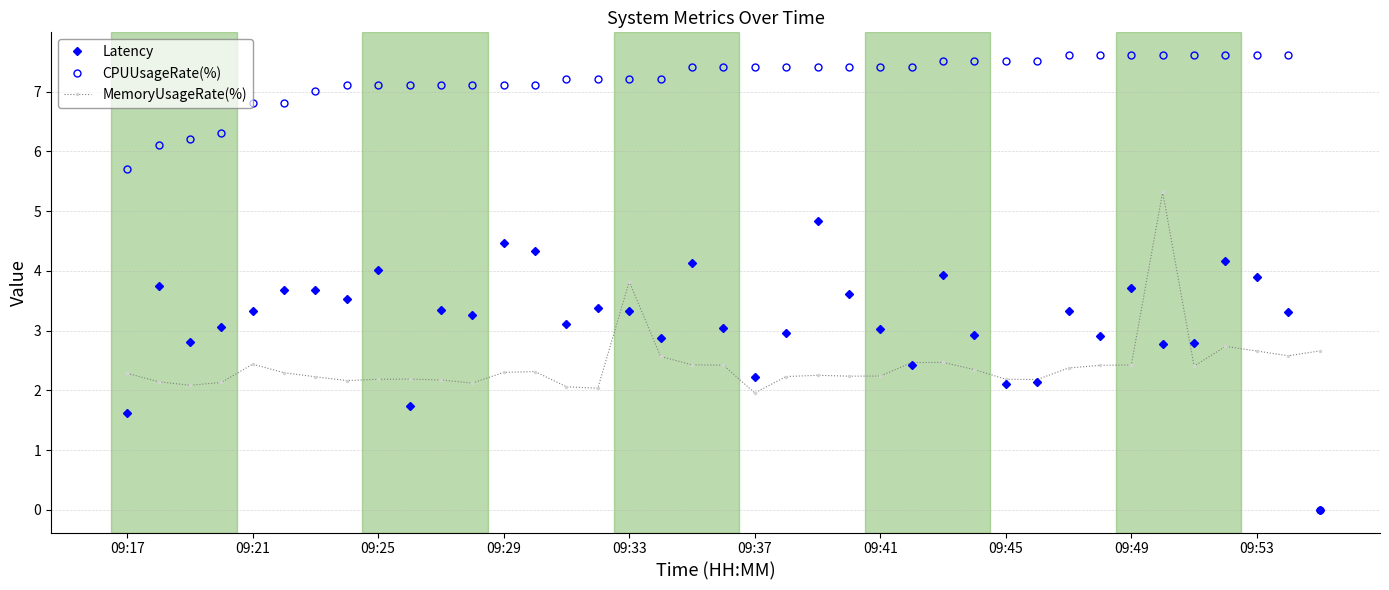

What is the value of the CPUUsageRate(%) point at the 24th from the left?

7.4